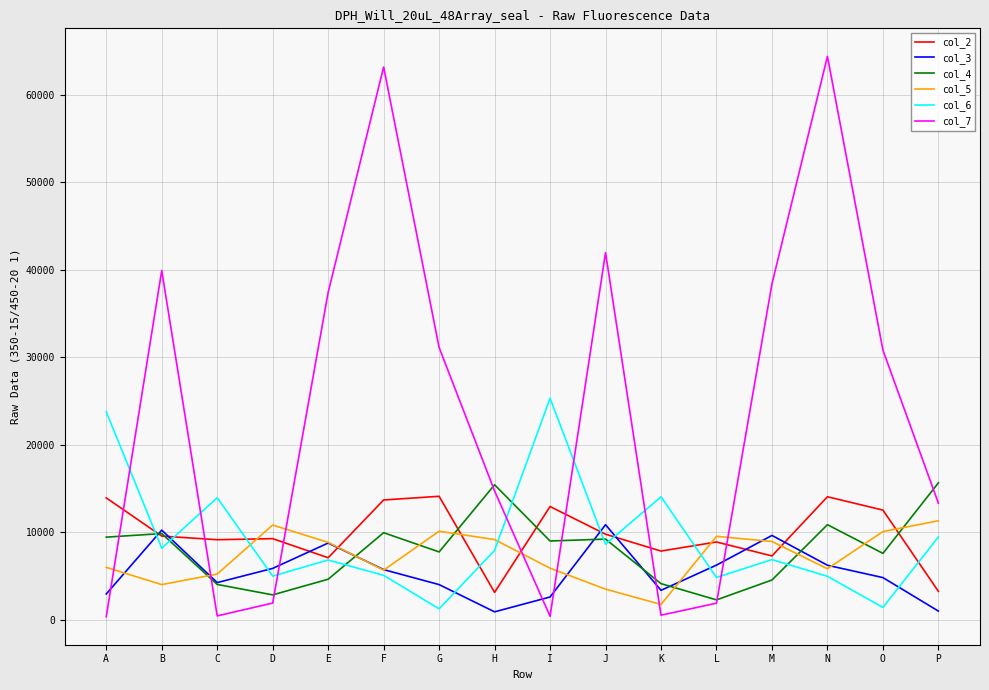

The col_7 series shows 404 at I. True or false?

True